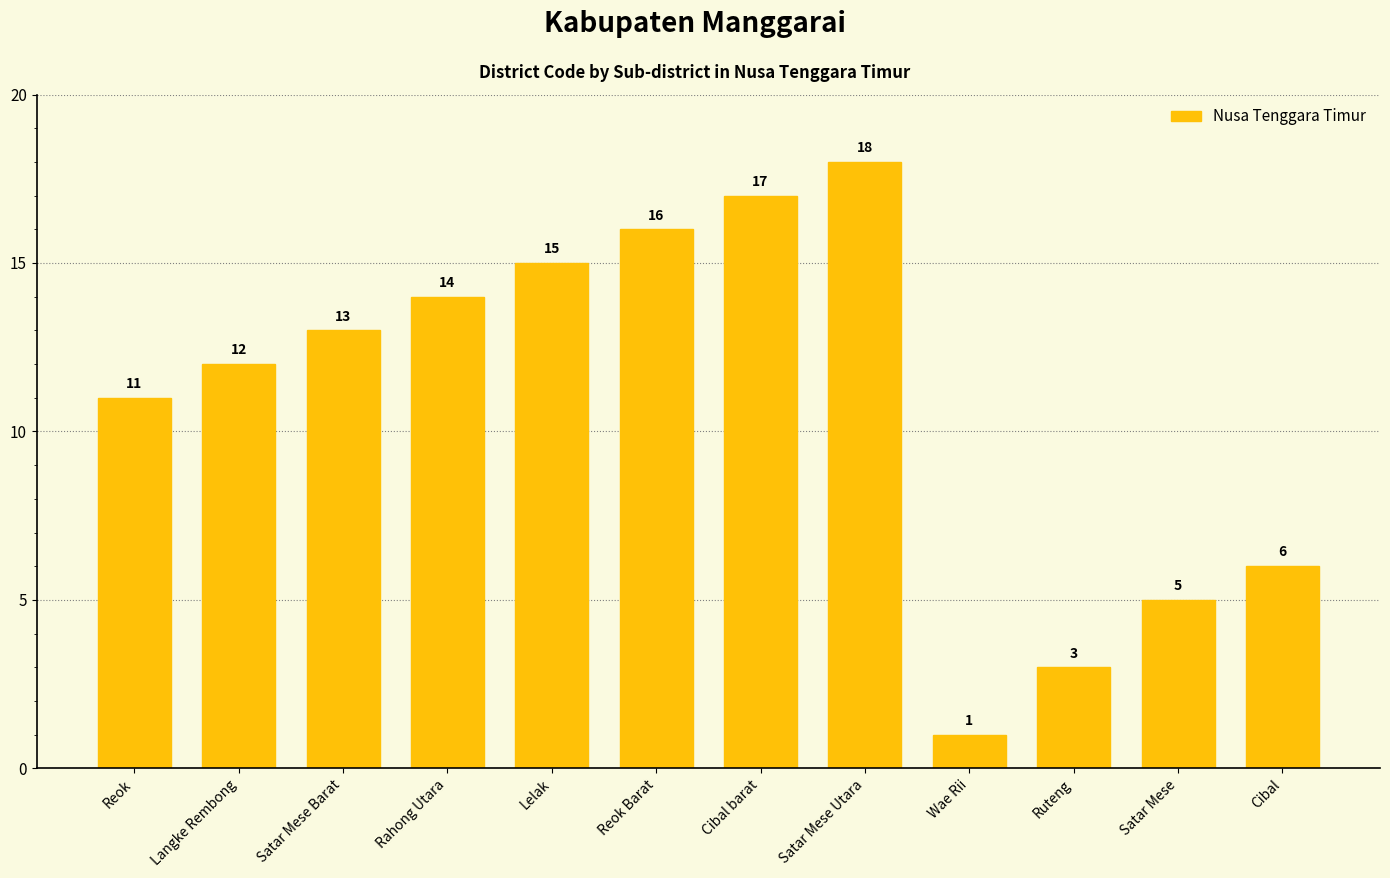

Reading left to right, extract all data points from this chart.

11	12	13	14	15	16	17	18	1	3	5	6